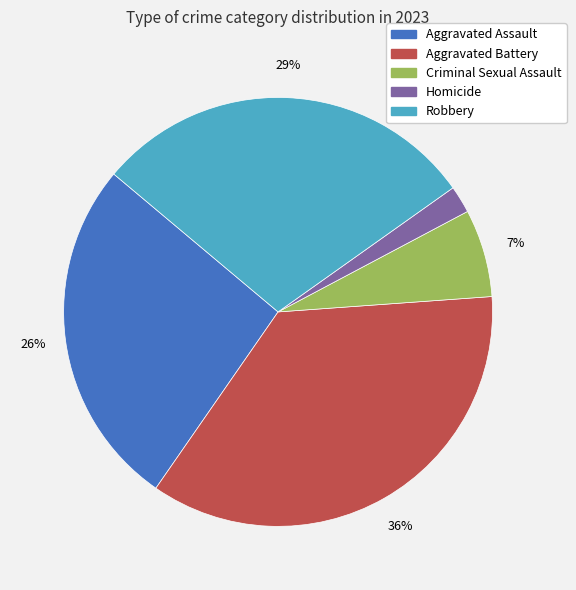

Count the number of slices in the pie.

5